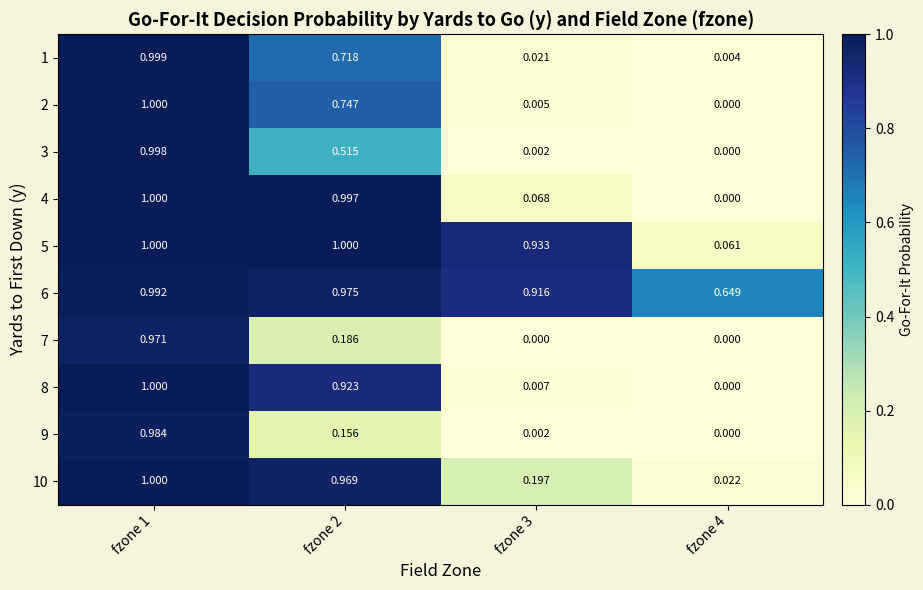

Is the value of 6 at fzone 3 greater than the value of 3 at fzone 4?

Yes